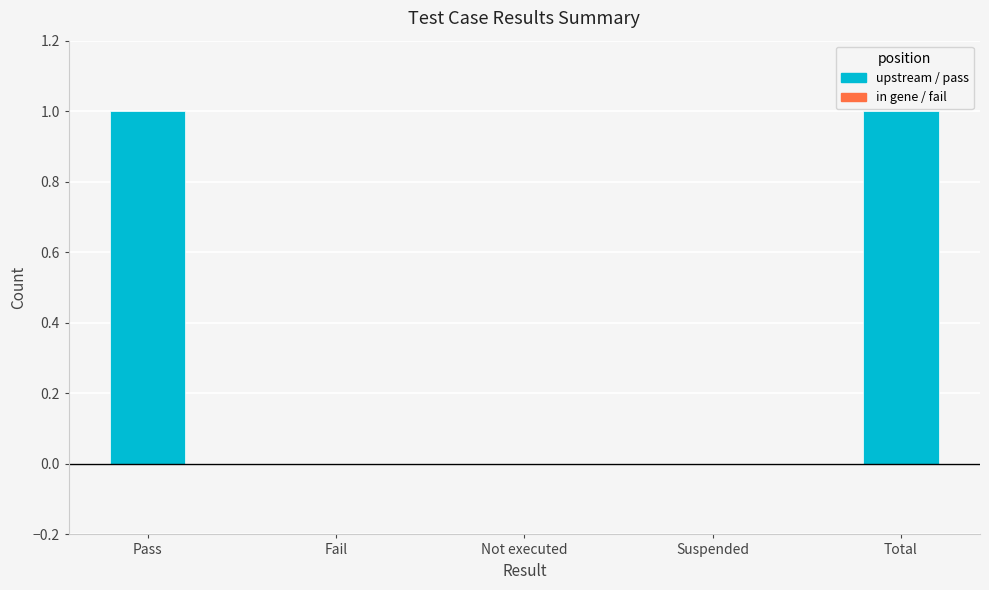

Reading left to right, transcribe all the data shown in this chart.

1	0	0	0	1